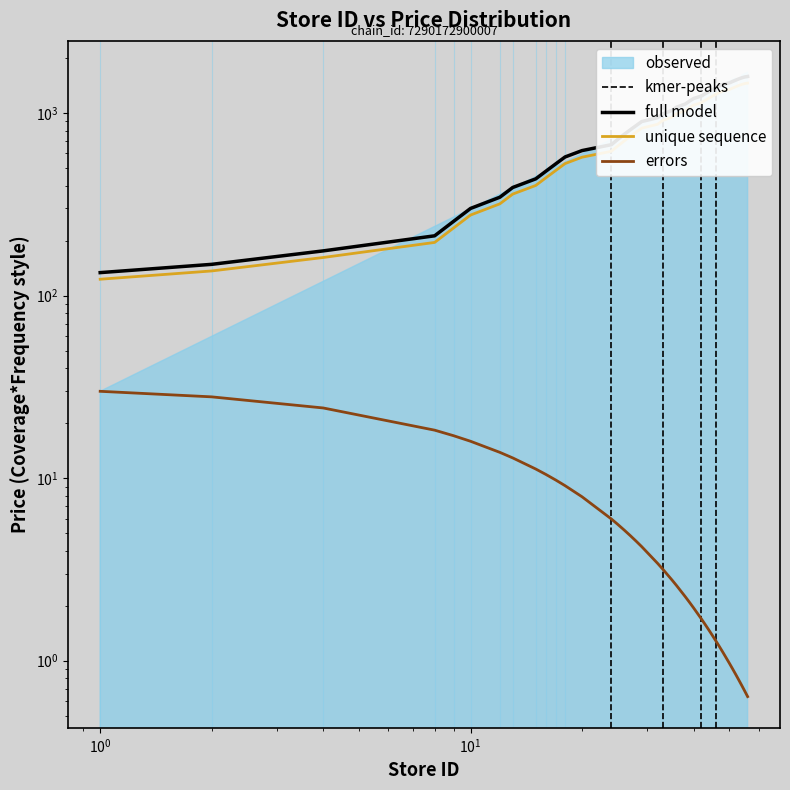

The value at 12 is 514.4. True or false?

False